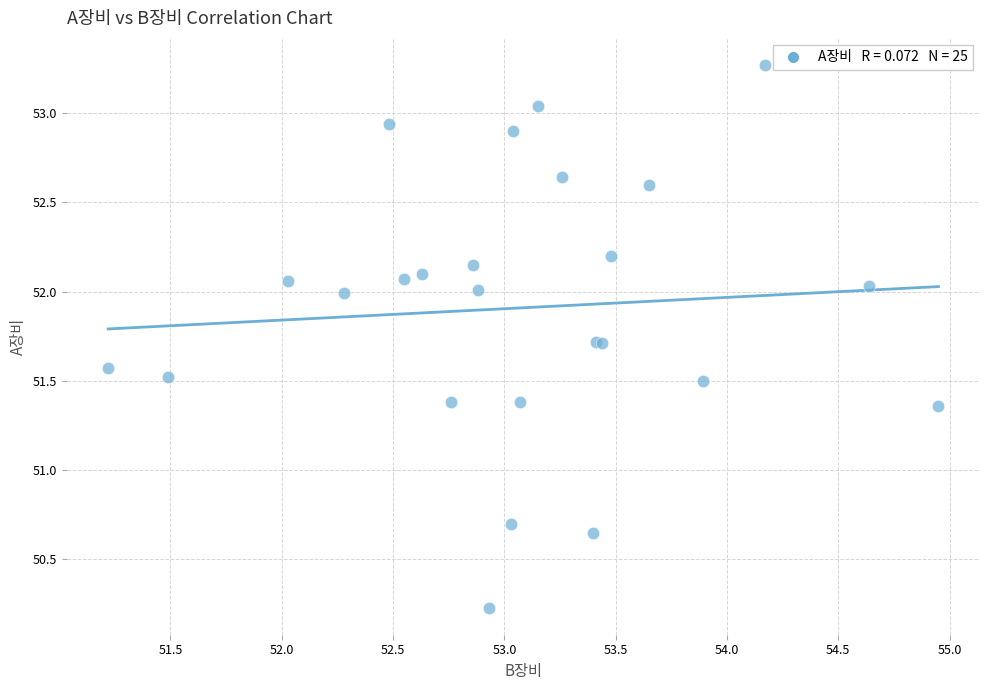

What Y value in the scatter plot is closest to 51?

50.7